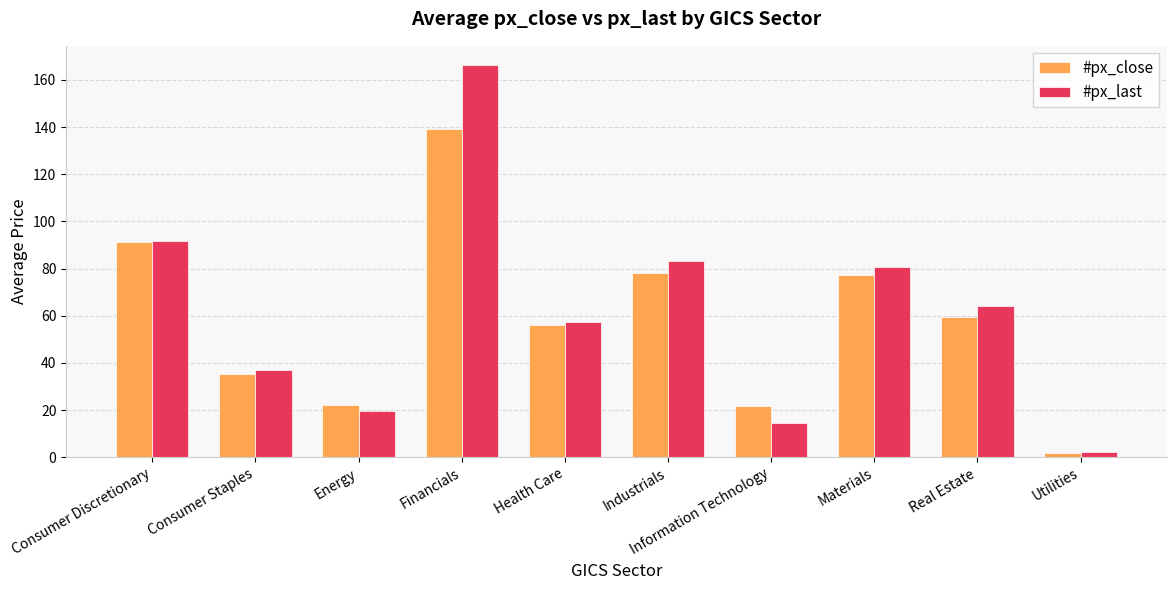

What is the spread (max minus min) of values at Consumer Discretionary?

0.3